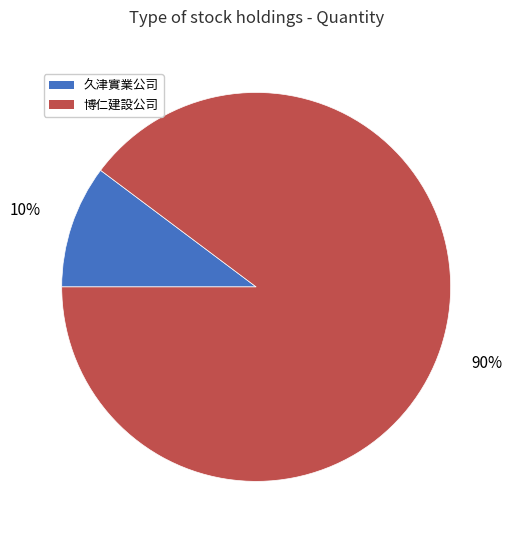

Do 博仁建設公司 and 久津實業公司 together represent more than half of the pie?

Yes